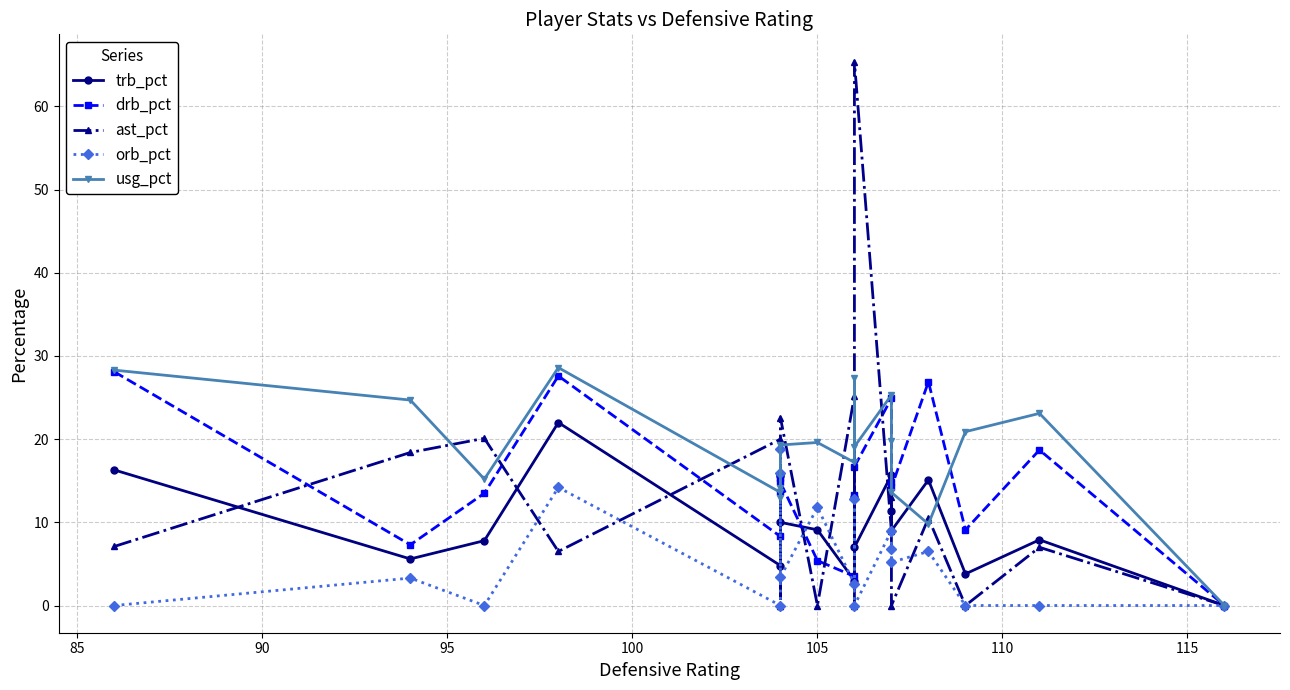

Reading left to right, list all the values displayed in this chart.

trb_pct: 16.3	5.6	7.8	22.0	4.8	15.6	15.8	10.0	9.1	3.0	13.0	7.0	15.7	11.4	9.0	15.1	3.8	7.9	0.0
drb_pct: 28.1	7.3	13.5	27.6	8.3	15.3	13.7	14.8	5.4	3.5	13.3	16.7	24.9	14.8	14.2	26.9	9.1	18.7	0.0
ast_pct: 7.1	18.4	20.1	6.5	20.0	0.0	0.0	22.6	0.0	25.2	0.0	65.4	8.9	13.1	0.0	10.5	0.0	7.0	0.0
orb_pct: 0.0	3.3	0.0	14.2	0.0	15.9	18.8	3.4	11.8	2.6	12.8	0.0	9.0	6.8	5.2	6.5	0.0	0.0	0.0
usg_pct: 28.3	24.7	15.2	28.6	13.6	12.9	14.1	19.3	19.6	17.2	27.4	19.1	25.3	19.8	13.6	9.8	20.9	23.1	0.0